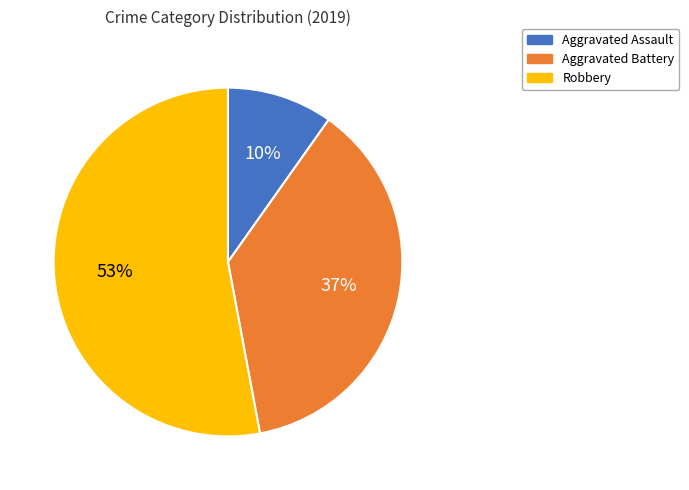

How many segments does this pie chart have?

3